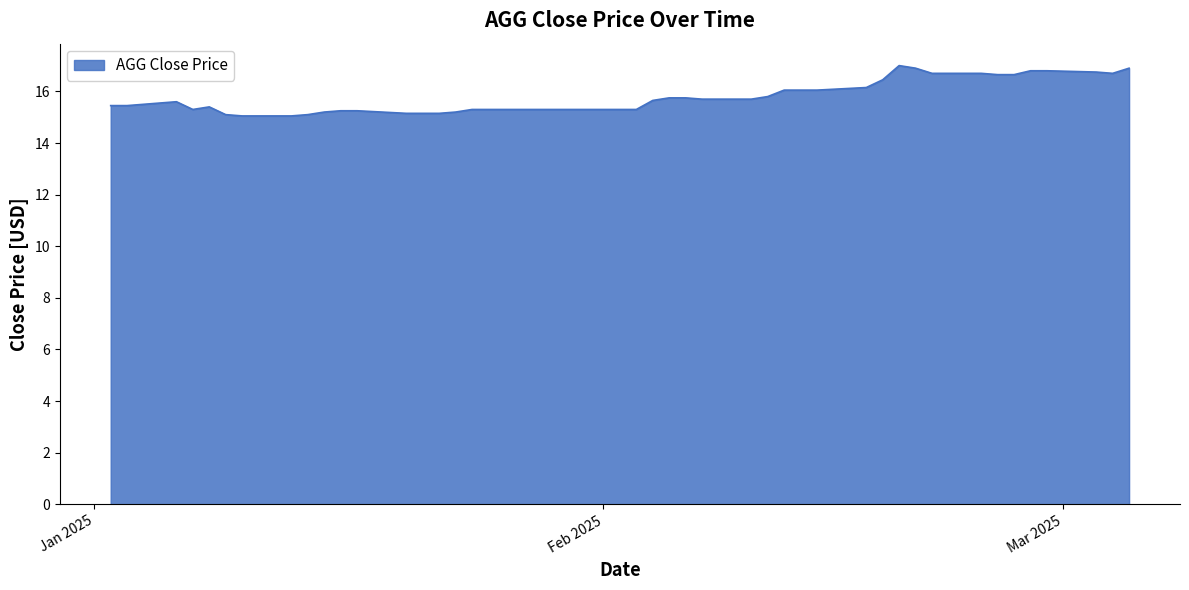

What is the maximum value shown in the chart?

17.0